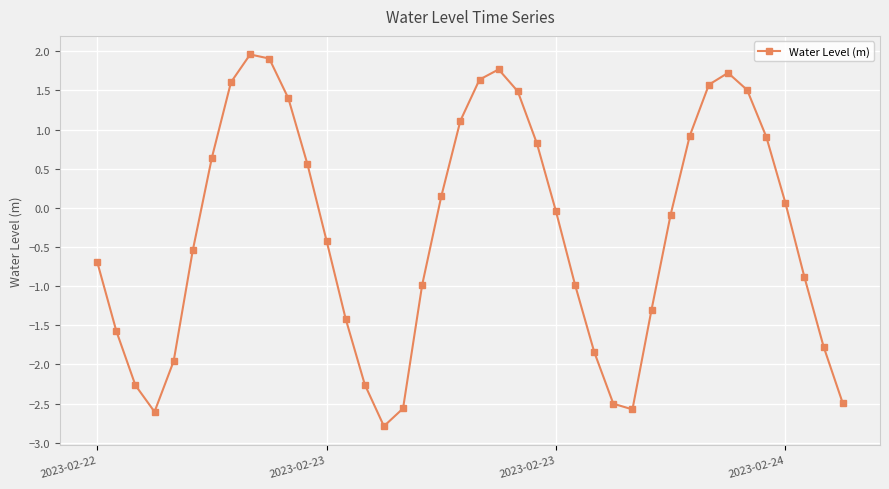

How many interior local valleys (lower than both neighbors) does the data have?

3